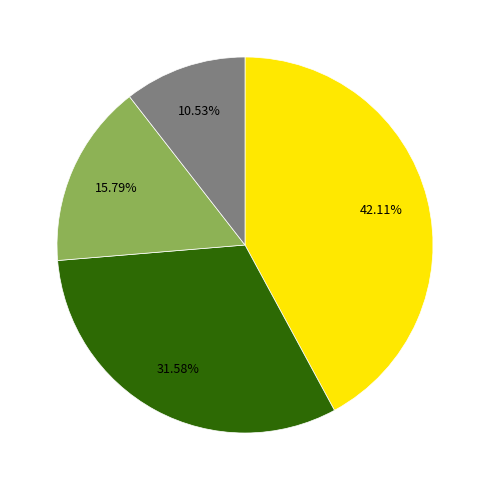

Count the number of slices in the pie.

4